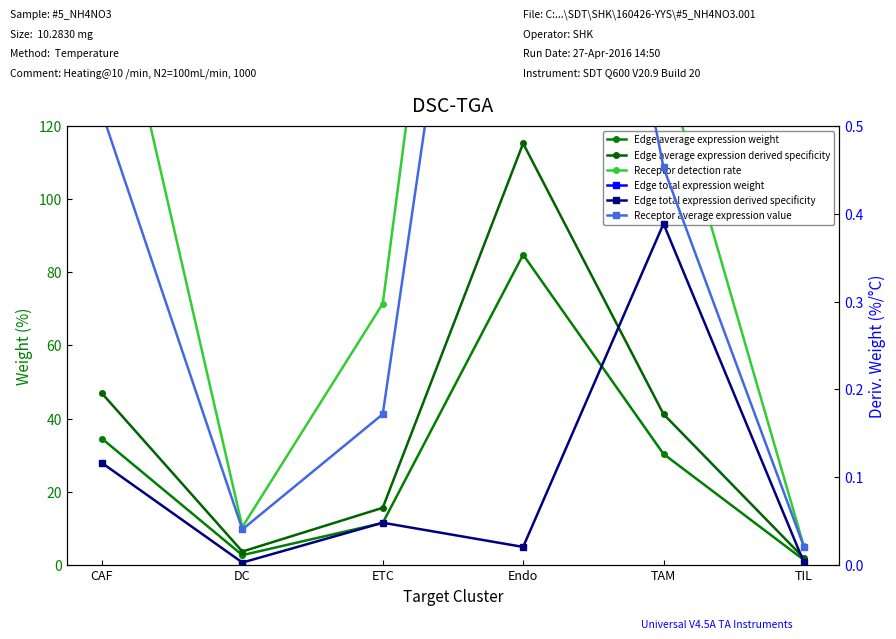

The Edge total expression derived specificity series shows 0.0 at DC. True or false?

True